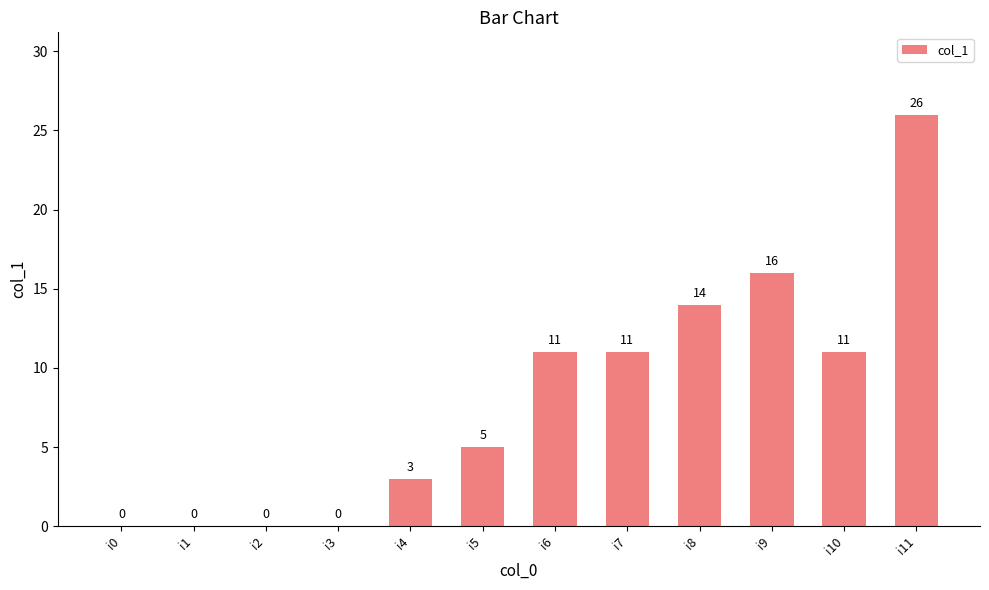

The chart shows a value of 16 at i9. True or false?

True